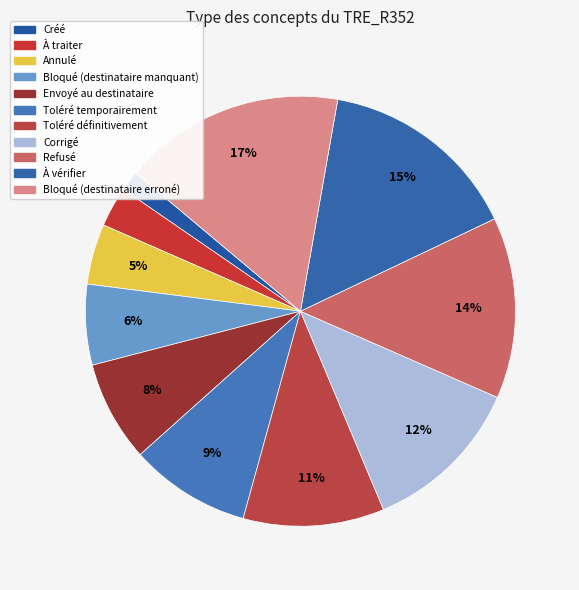

Combined, what portion of the pie is Toléré temporairement and Bloqué (destinataire manquant)?

15.2%